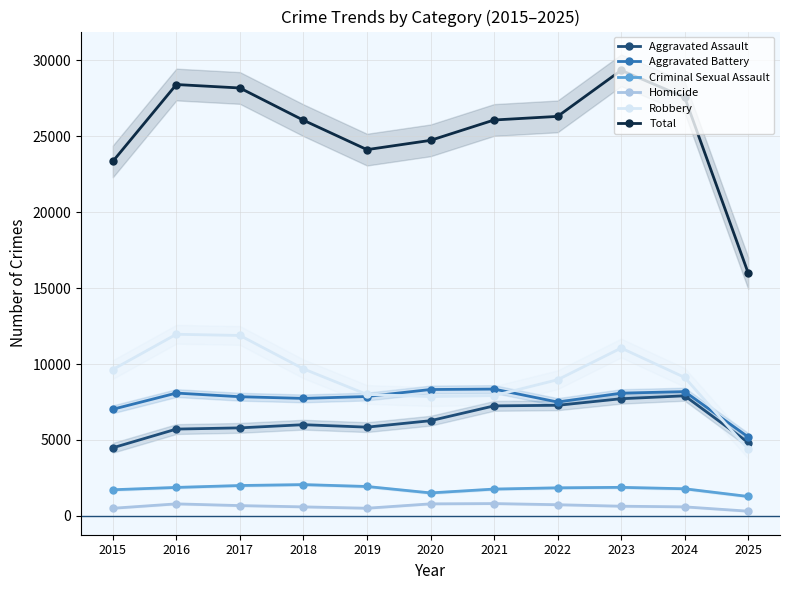

Which series changed the most between 2015 and 2023?

Total